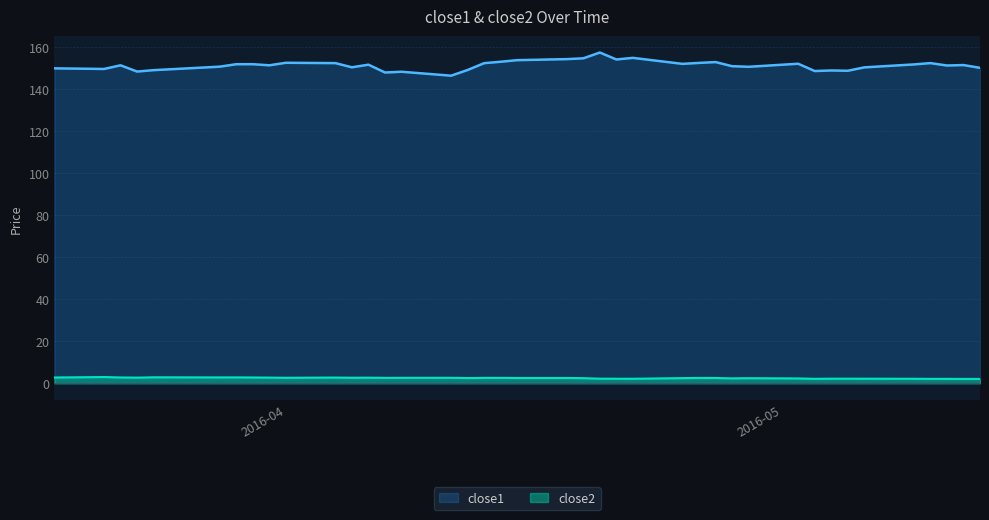

What is the difference between the maximum and minimum values in the close2 series?

0.9